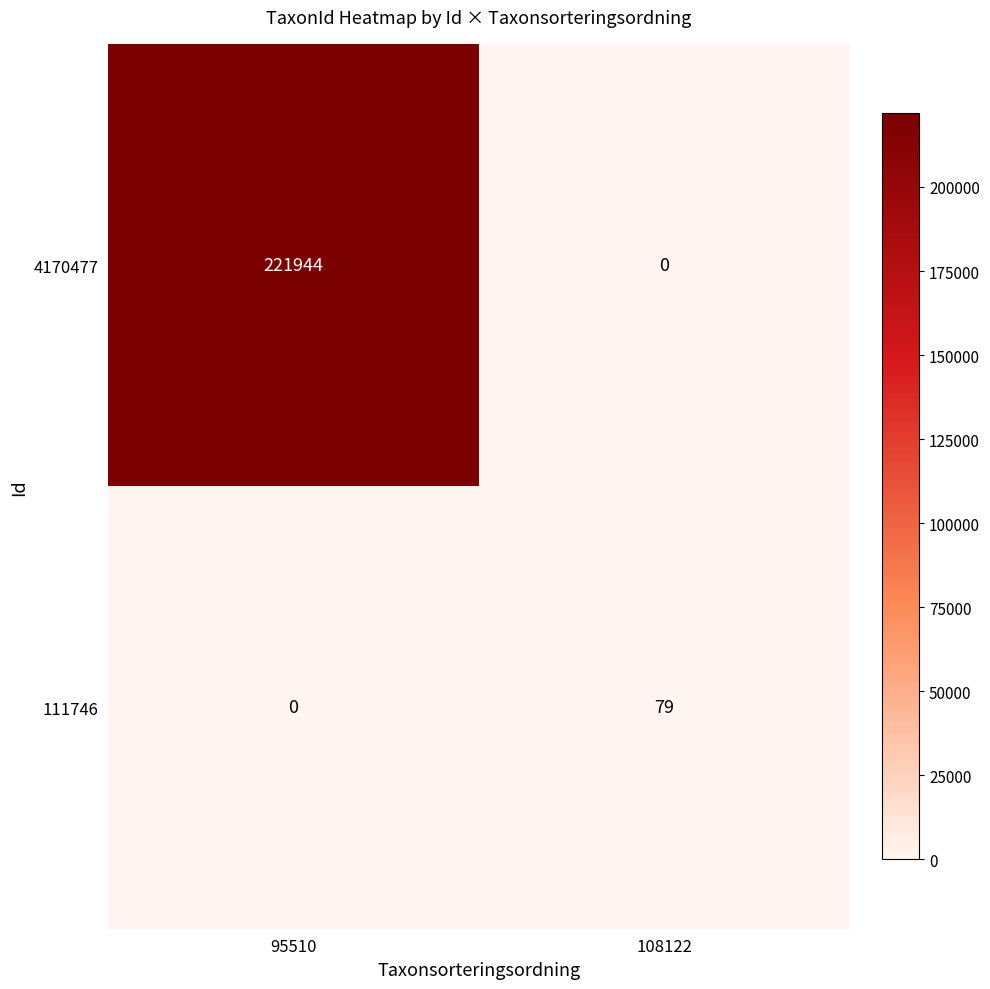

Reading left to right, list all the values displayed in this chart.

4170477: 95510=221944	108122=0
111746: 95510=0	108122=79